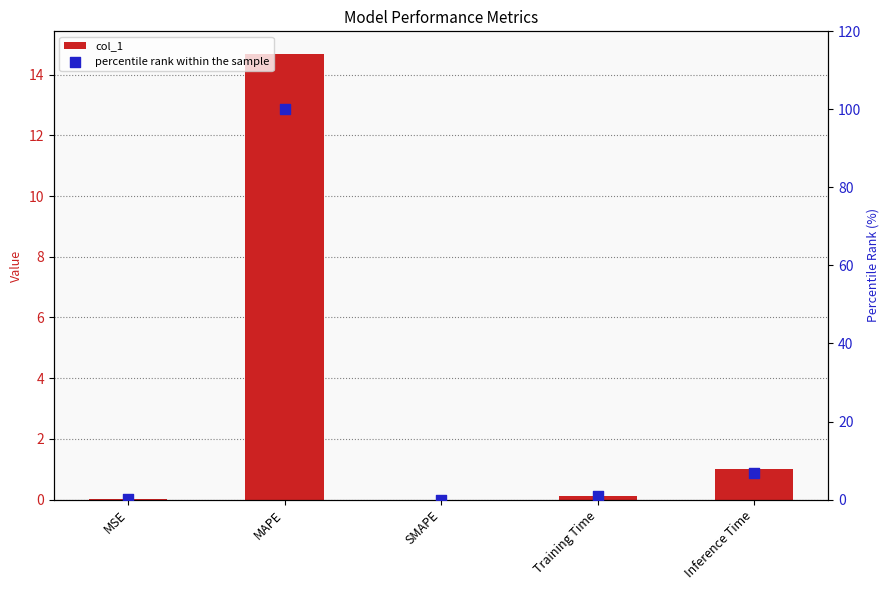

Which series contains the highest Y value?

percentile rank within the sample